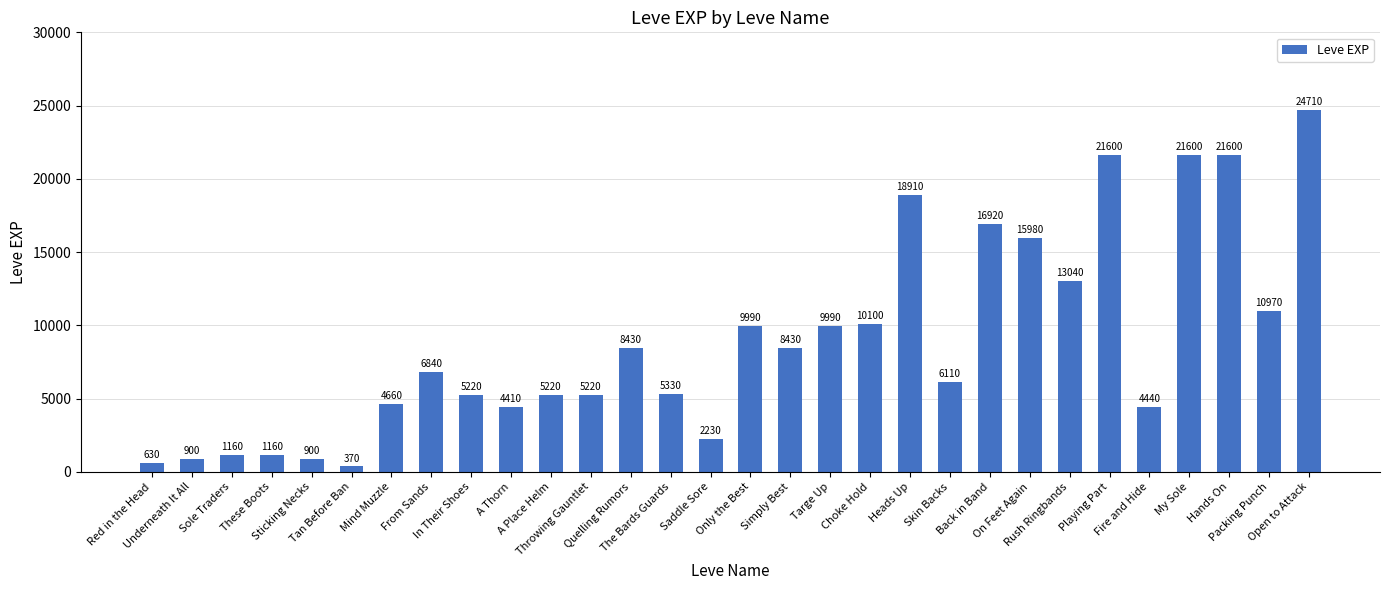

Which has a higher value, My Sole or These Boots?

My Sole